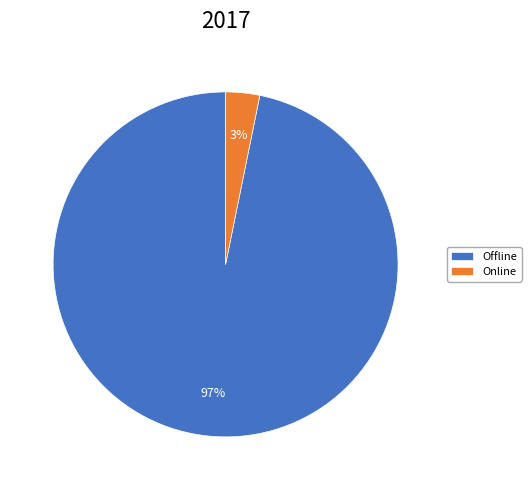

The Offline slice represents 97% of the pie. True or false?

True